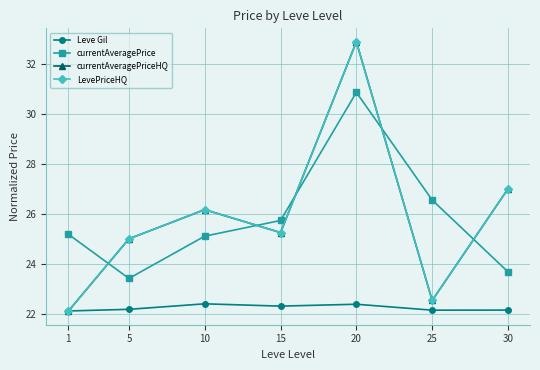

After their last crossing, which series has the higher values: currentAveragePrice or LevePriceHQ?

LevePriceHQ